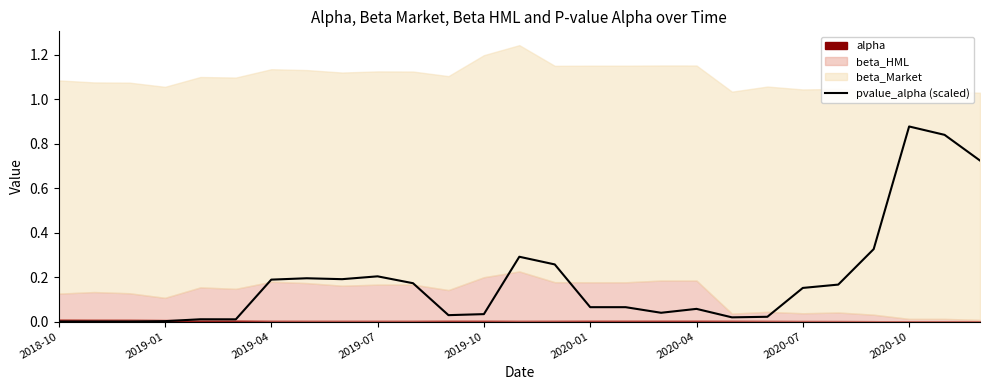

The value at 11 is 0.0. True or false?

True